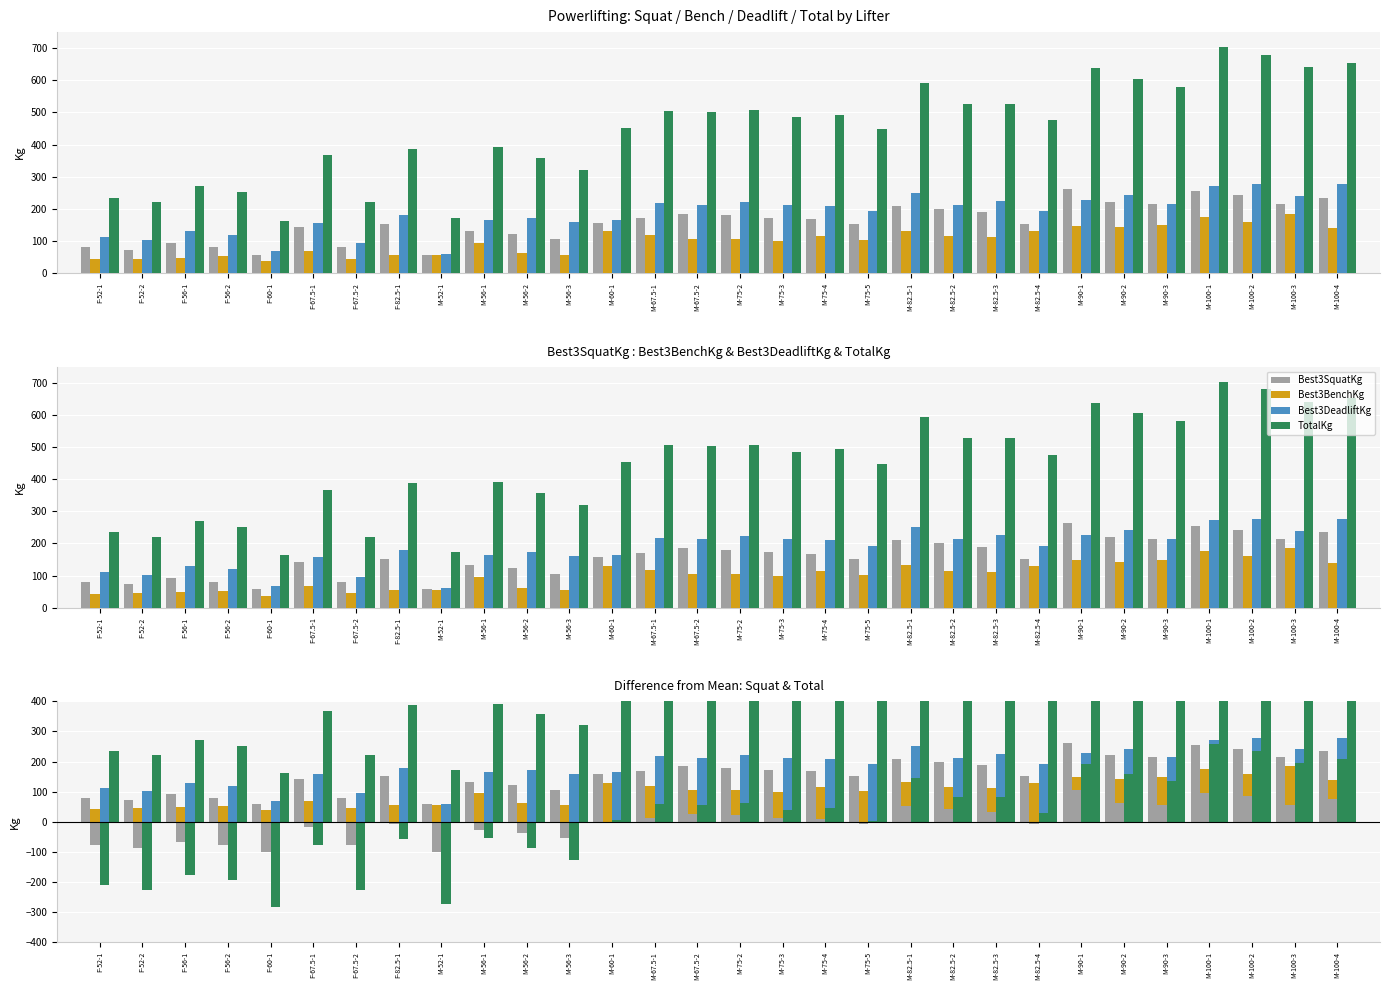

What position from the right is M-56-2?

20